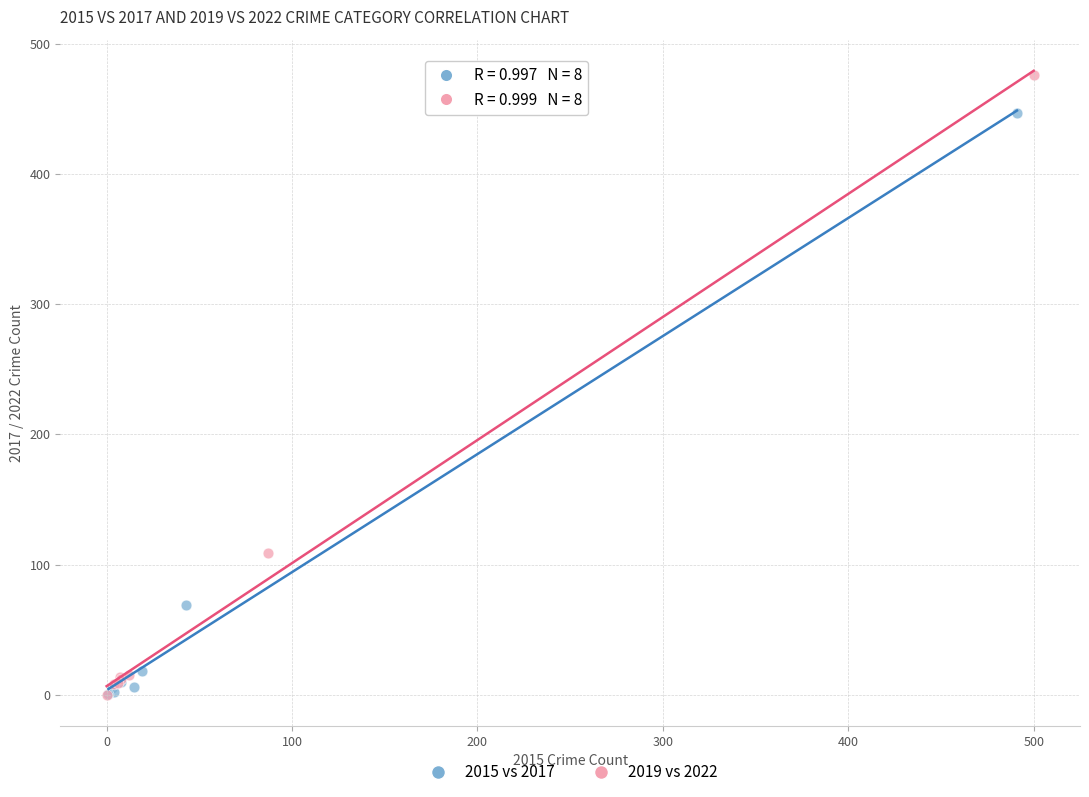

What are all the series names shown in the legend?

2015 vs 2017, 2019 vs 2022